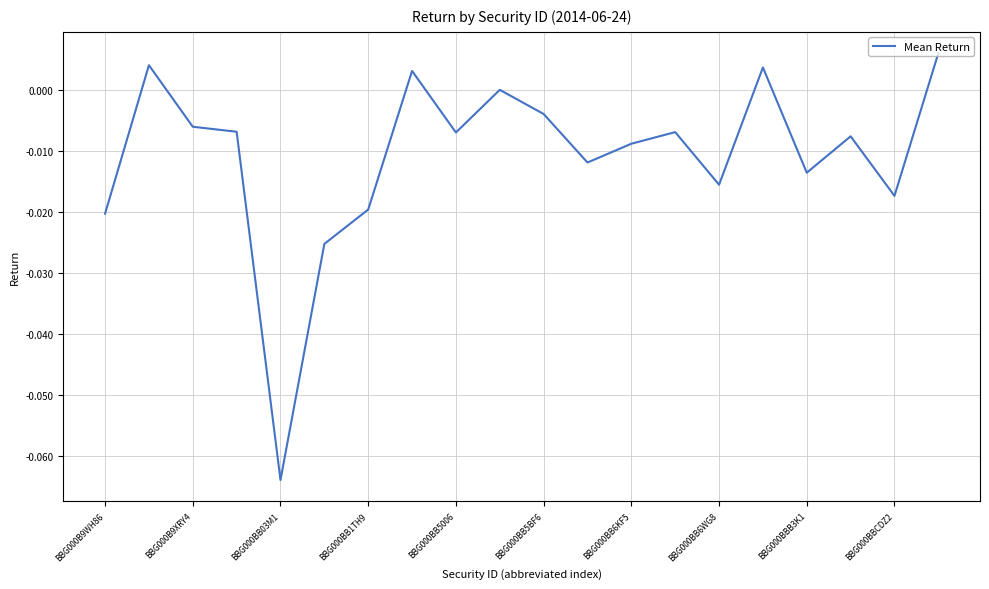

Reading left to right, extract all data points from this chart.

-0.0	0.0	-0.0	-0.0	-0.1	-0.0	-0.0	0.0	-0.0	0.0	-0.0	-0.0	-0.0	-0.0	-0.0	0.0	-0.0	-0.0	-0.0	0.0